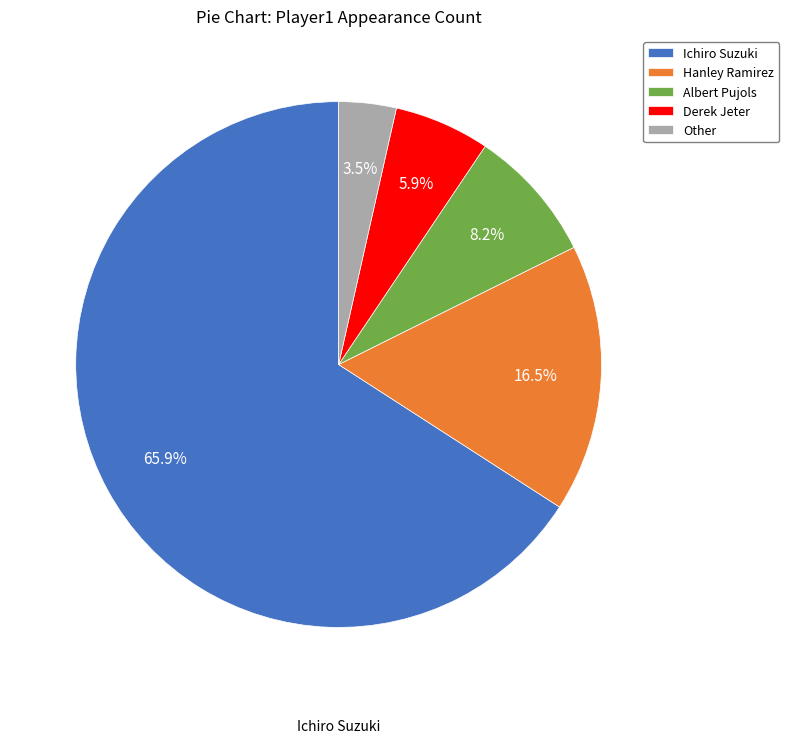

To the nearest percent, what is the difference between the largest and smallest slice percentages?

62%